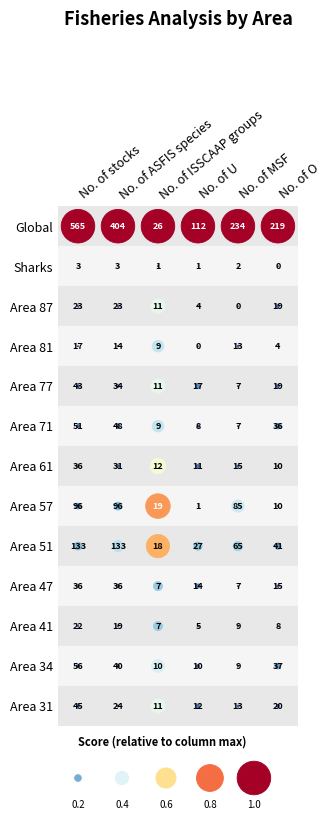

The value of Sharks at 4 is 3. True or false?

False